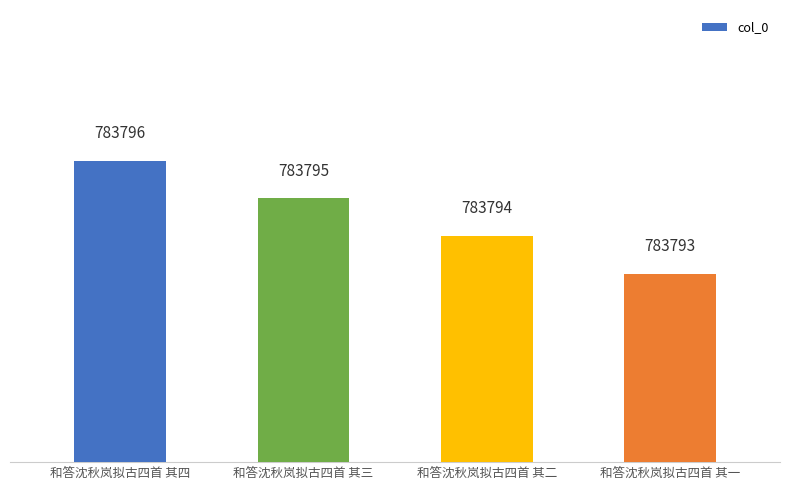

How many values are between 783794 and 783796?

3